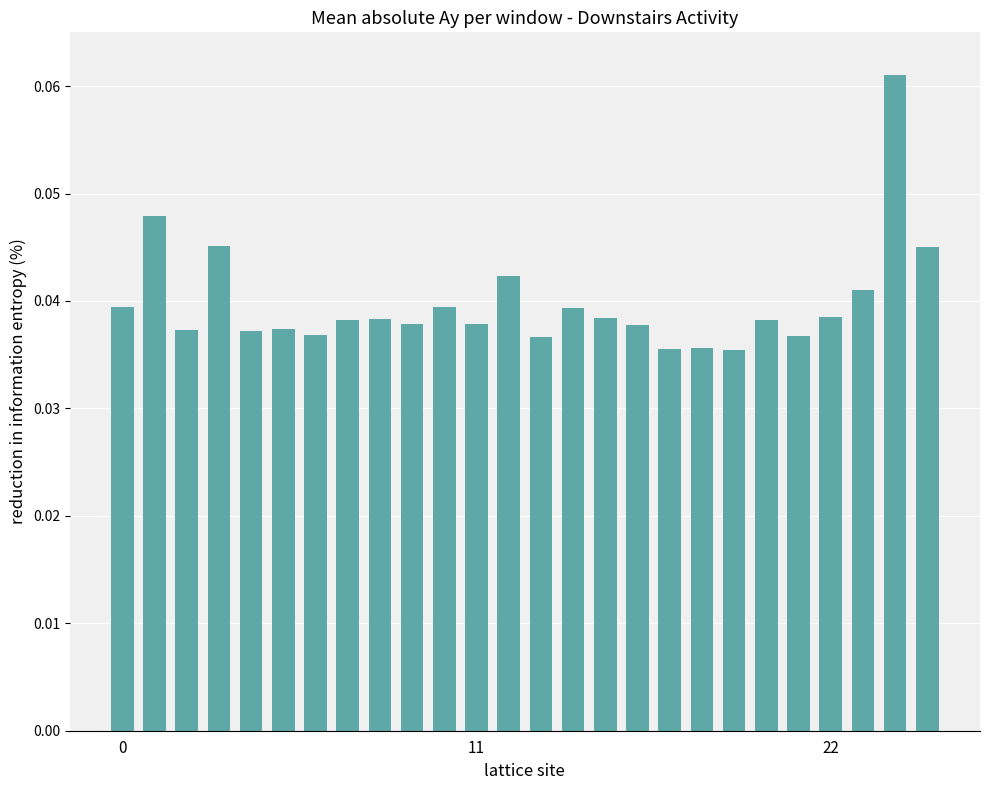

What is the sum of all values?

1.0